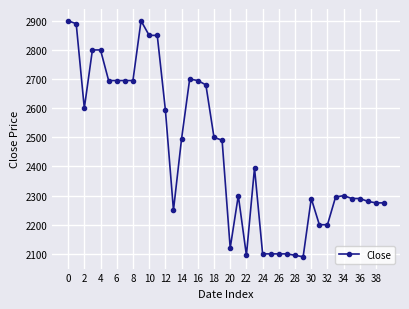

What is the minimum value shown in the chart?

2090